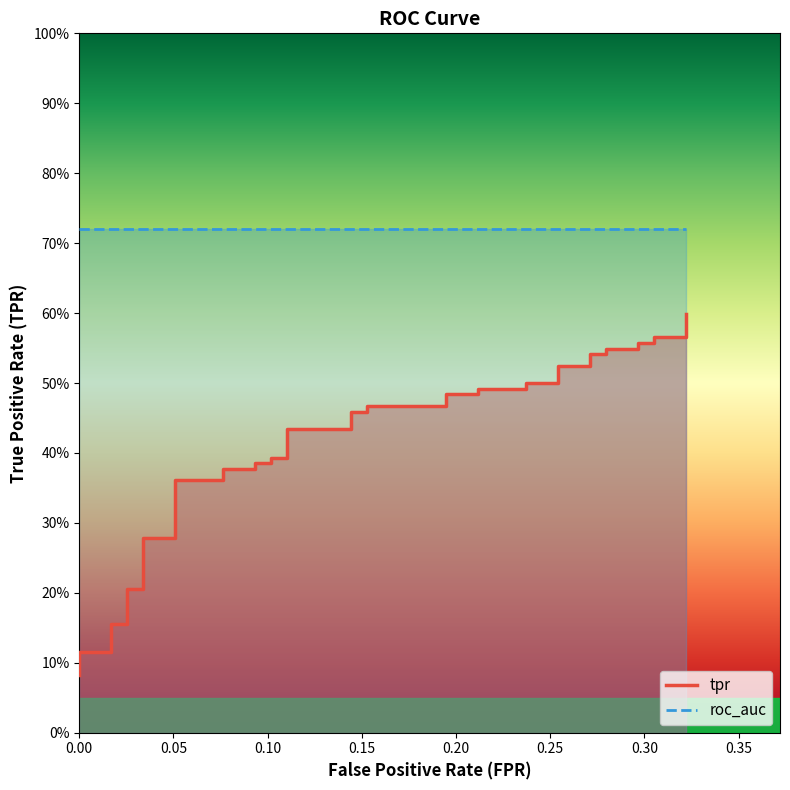

Does the chart have visible grid lines?

No